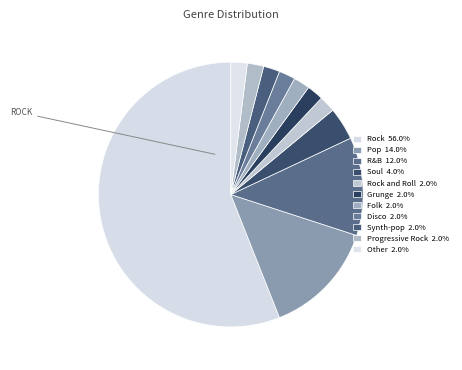

How many segments does this pie chart have?

11